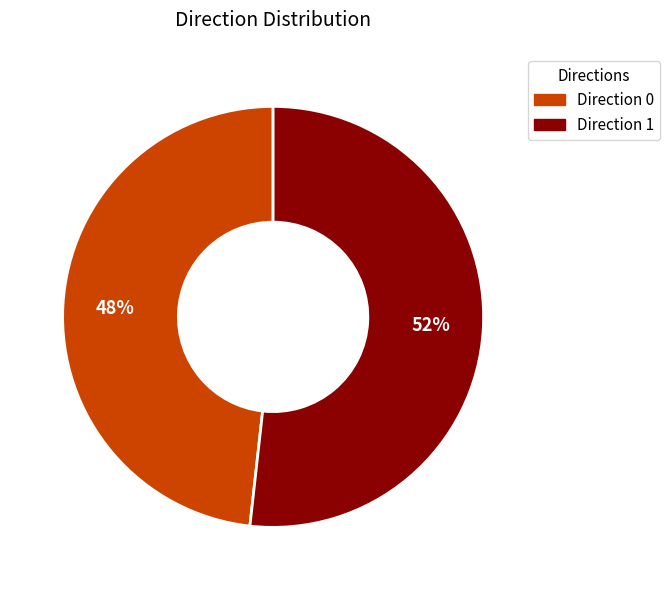

Which category has the biggest portion of the pie?

Direction 1